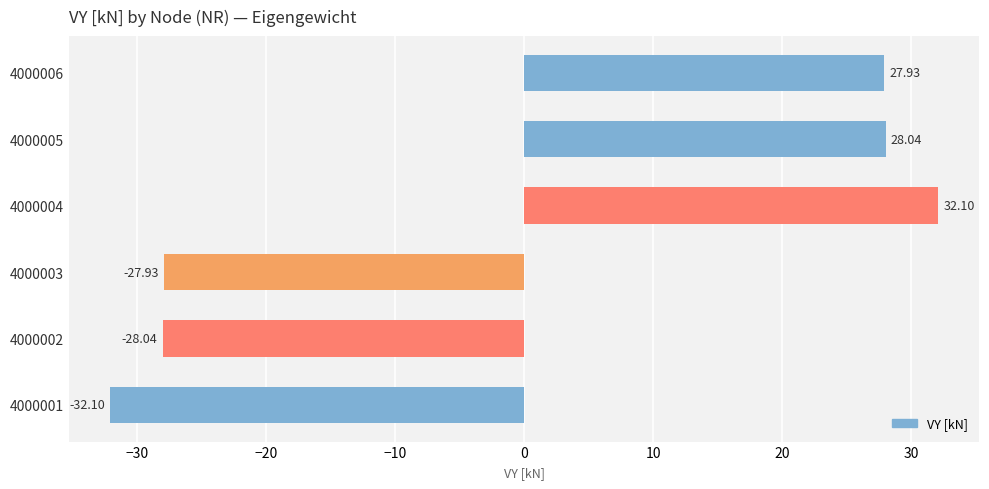

What is the greatest value displayed?

32.1